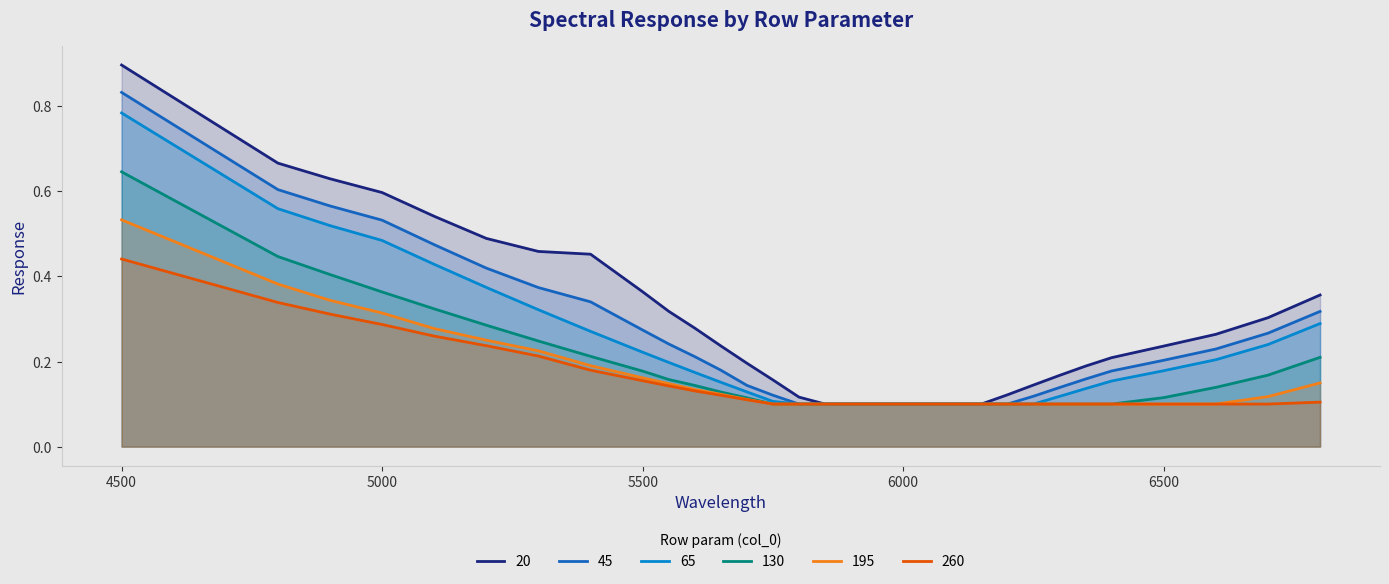

True or false: 20 and 65 cross at least once.

False